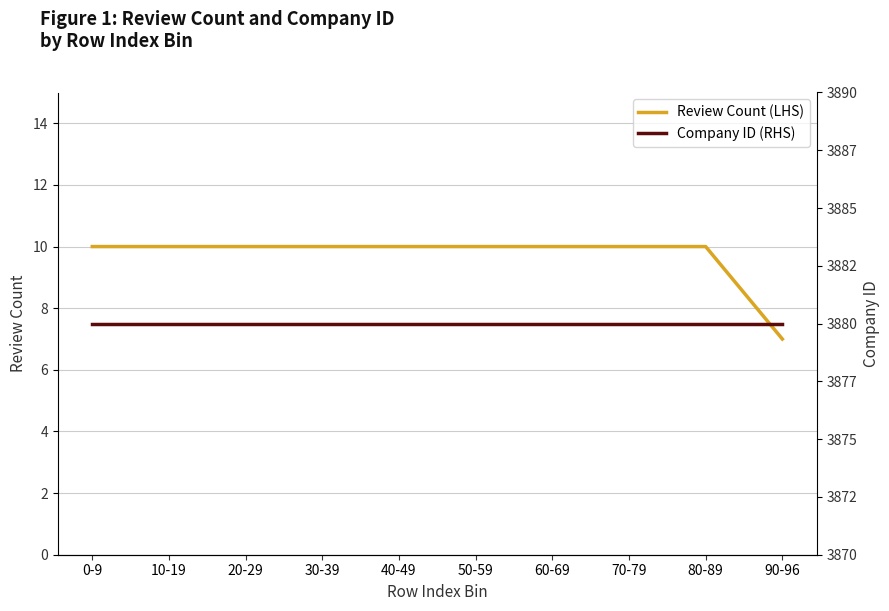

Reading left to right, what are all the values shown in this chart?

Review Count (LHS): 10	10	10	10	10	10	10	10	10	7
Company ID (RHS): 3880	3880	3880	3880	3880	3880	3880	3880	3880	3880